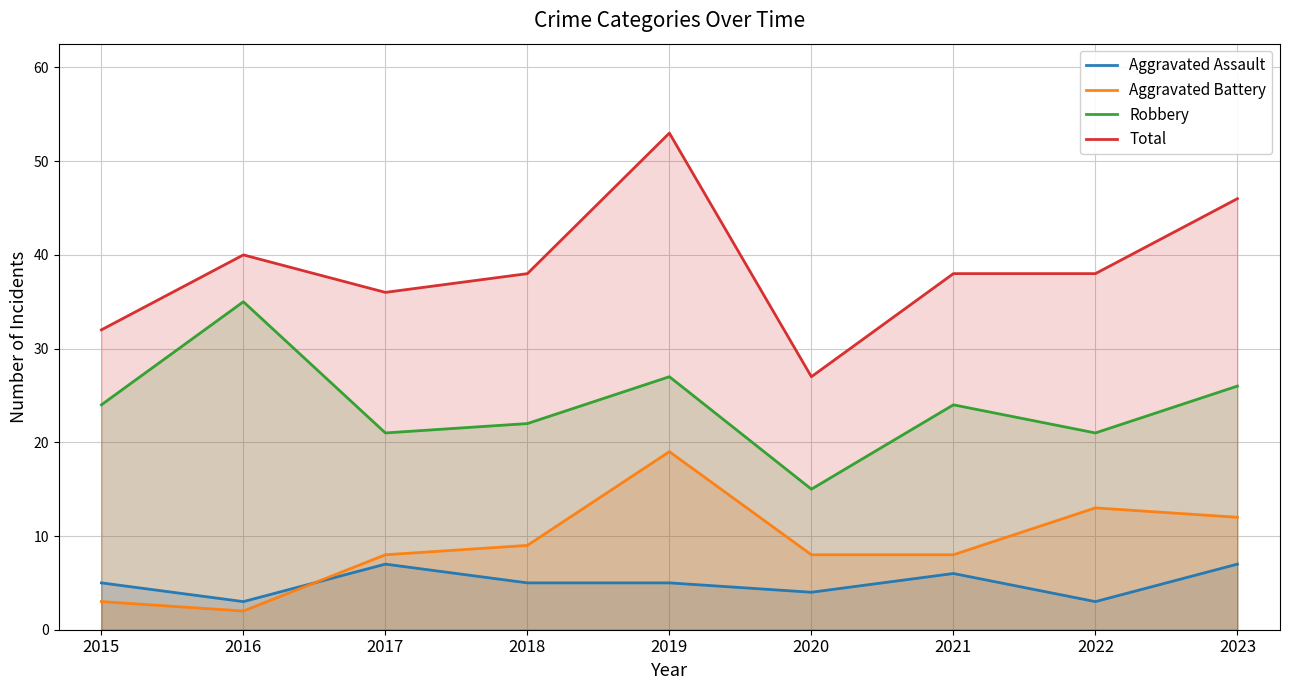

At which category does Aggravated Battery reach its first local peak?

2019